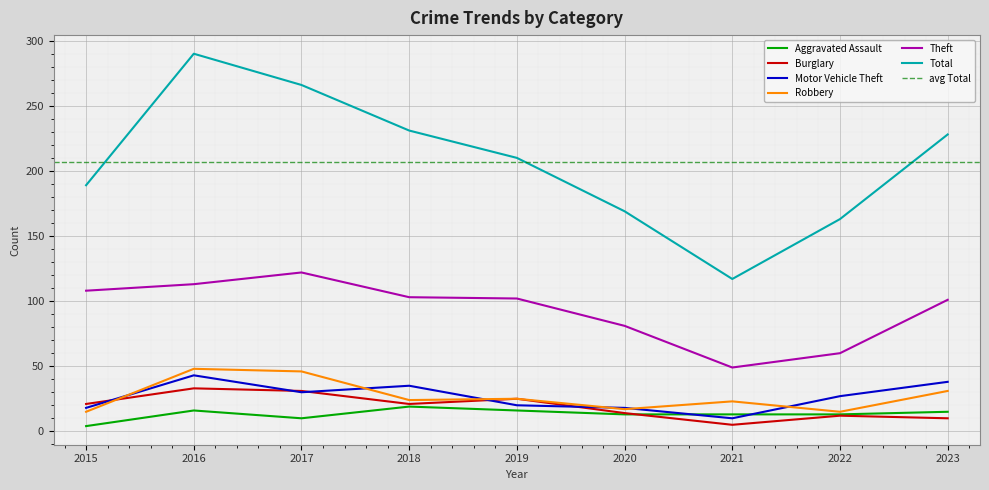

Reading left to right, list all the values displayed in this chart.

Aggravated Assault: 2015=4	2016=16	2017=10	2018=19	2019=16	2020=13	2021=13	2022=13	2023=15
Burglary: 2015=21	2016=33	2017=31	2018=21	2019=25	2020=14	2021=5	2022=12	2023=10
Motor Vehicle Theft: 2015=18	2016=43	2017=30	2018=35	2019=20	2020=18	2021=10	2022=27	2023=38
Robbery: 2015=15	2016=48	2017=46	2018=24	2019=25	2020=17	2021=23	2022=15	2023=31
Theft: 2015=108	2016=113	2017=122	2018=103	2019=102	2020=81	2021=49	2022=60	2023=101
Total: 2015=189	2016=290	2017=266	2018=231	2019=210	2020=169	2021=117	2022=163	2023=228